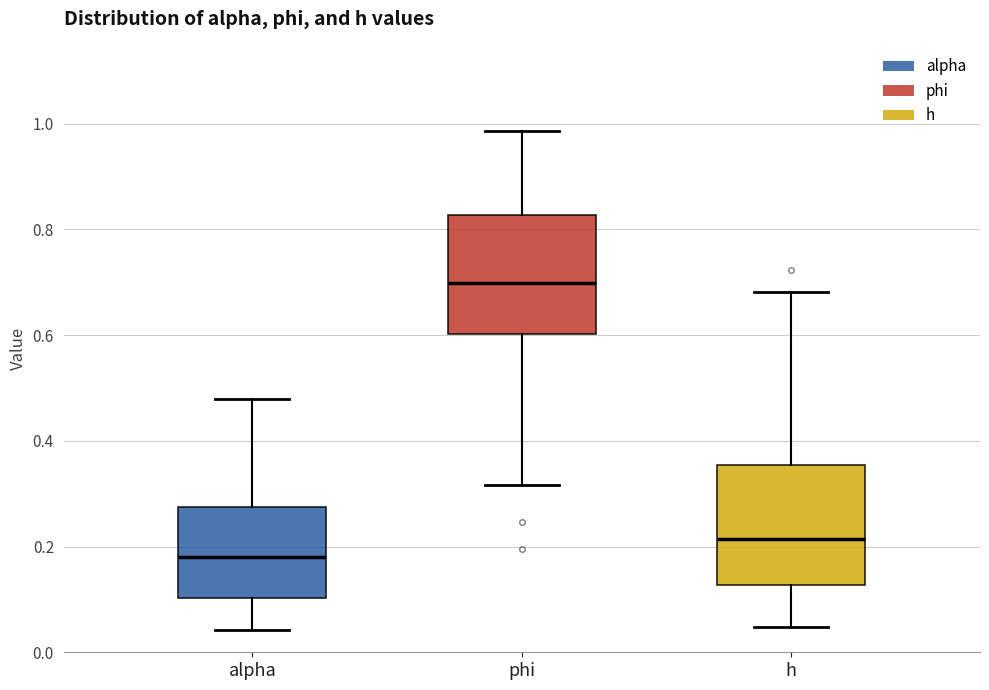

Which box's median line is the lowest?

alpha